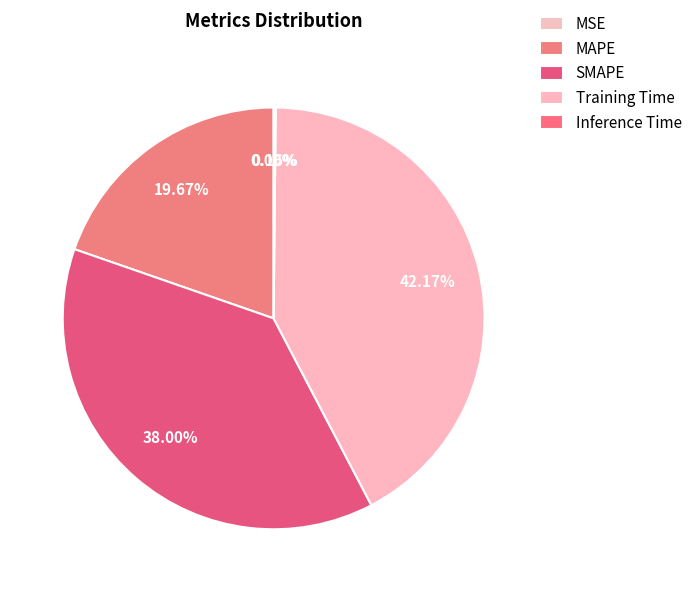

Is there any slice that represents more than half of the pie?

No